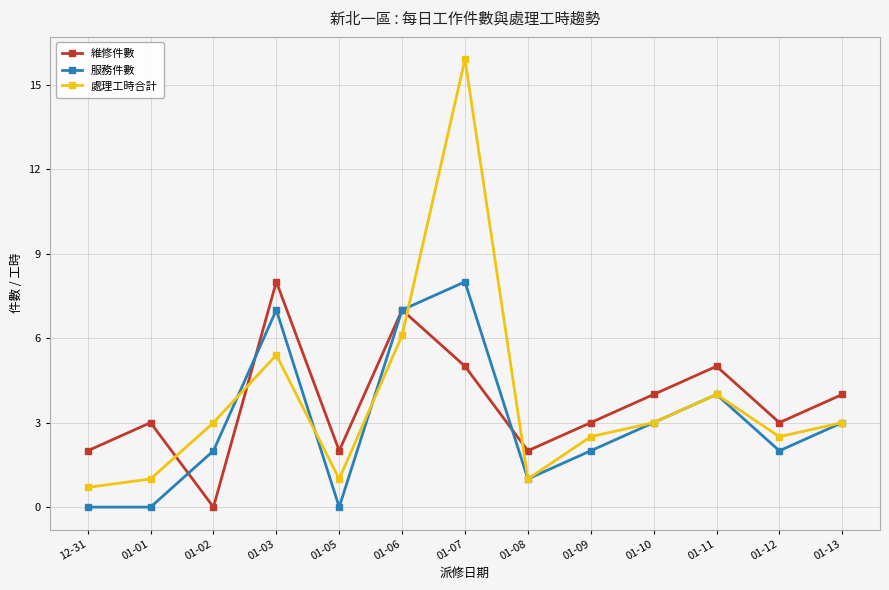

How many intersections are there between 維修件數 and 處理工時合計?

4